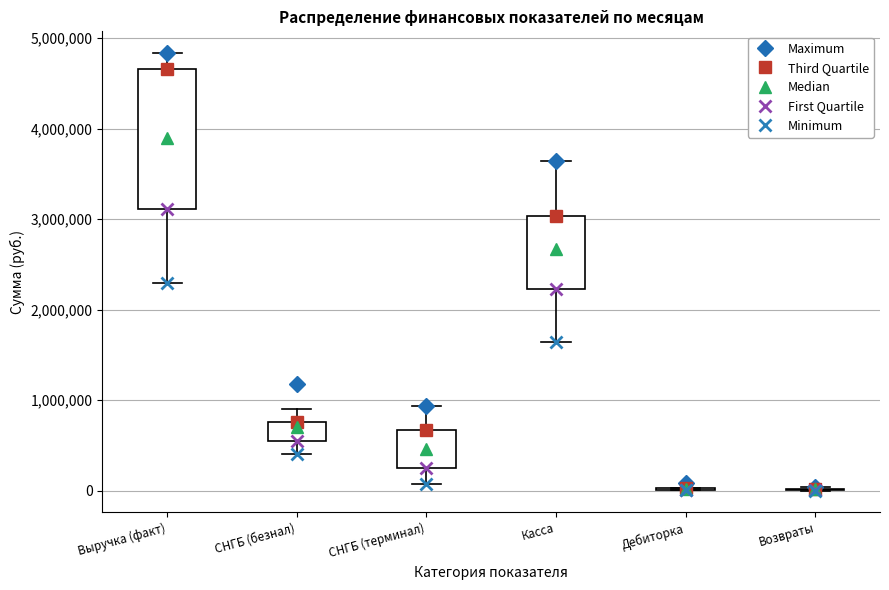

Reading left to right, read every box against the y-axis: the position of its median line, the range the box covers, and the ends of its whiskers. The values are not printed on the chart, so give them approximately, as read against the axis.

Выручка (факт): median 3900000, box 3100000 to 4700000, whiskers 2300000 to 4800000
СНГБ (безнал): median 700000, box 500000 to 800000, whiskers 400000 to 900000
СНГБ (терминал): median 500000, box 200000 to 700000, whiskers 100000 to 900000
Касса: median 2700000, box 2200000 to 3000000, whiskers 1600000 to 3600000
Дебиторка: box collapsed to a line at 0, whiskers 0 to 0
Возвраты: box collapsed to a line at 0, whiskers 0 to 0